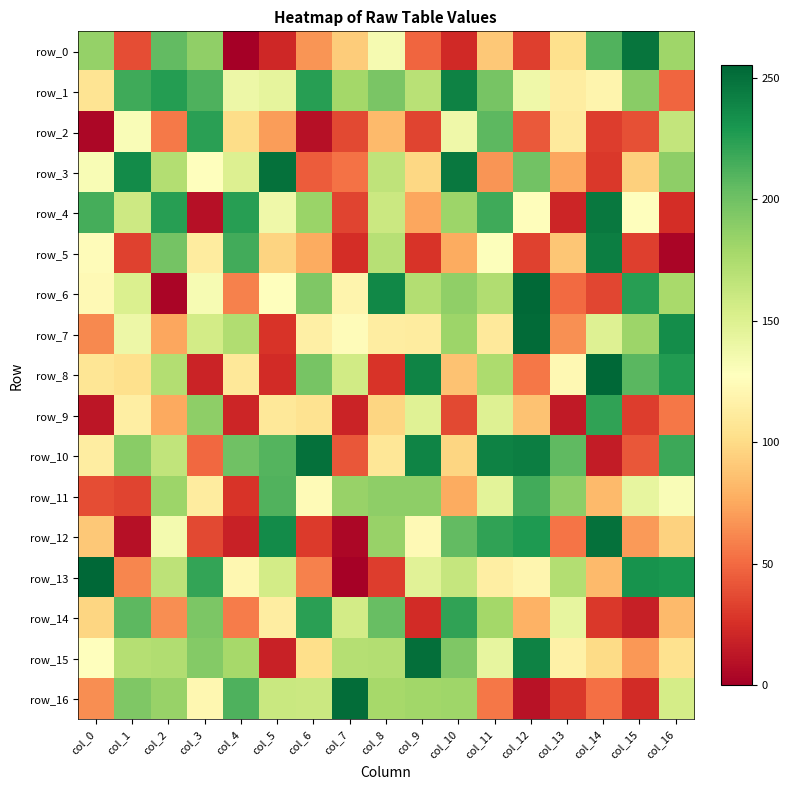

Is the value of row_16 at col_5 greater than the value of row_5 at col_0?

Yes